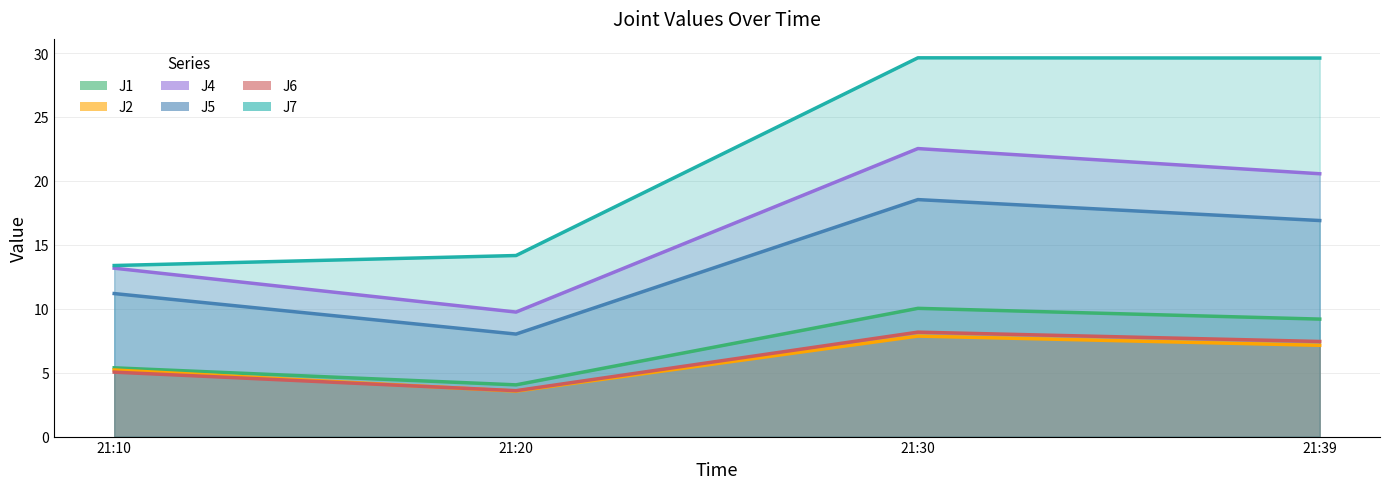

Is the value of J4 at 21:30 greater than the value of J6 at 21:39?

Yes